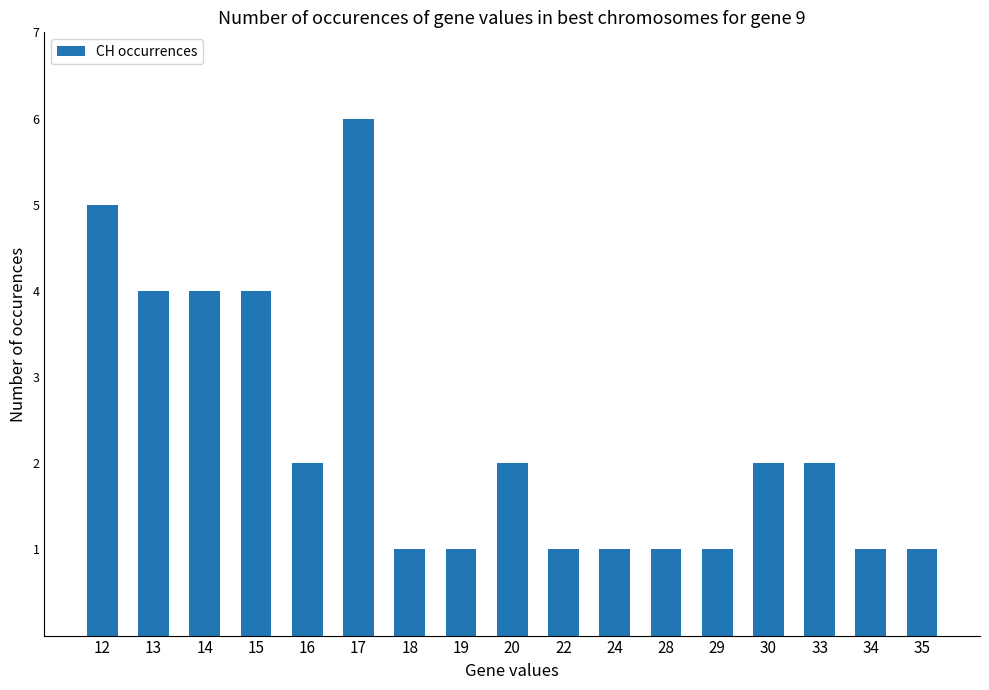

How many data points does each series have?

17